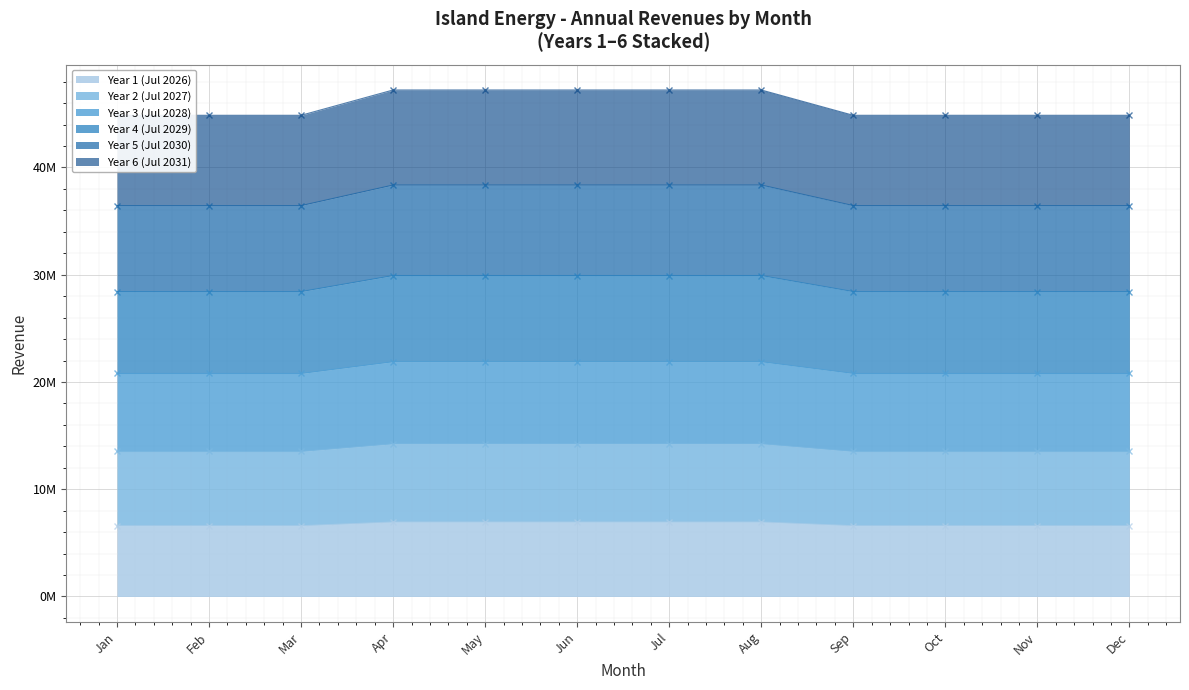

The Year 4 (Jul 2029) series shows 4774595.7 at Feb. True or false?

False